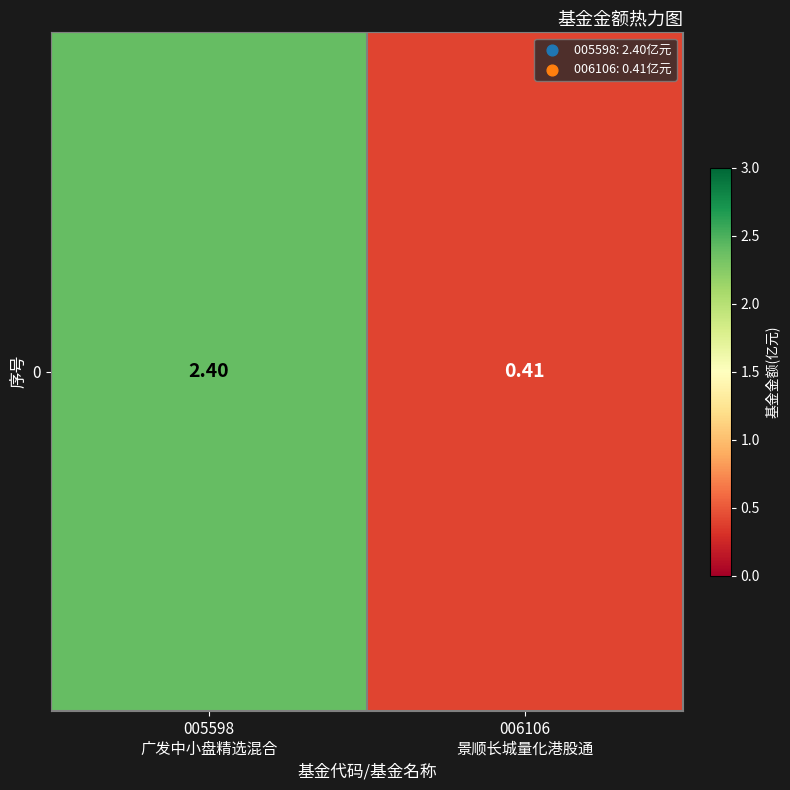

Reading left to right, what are all the values shown in this chart?

005598
广发中小盘精选混合=2.4	006106
景顺长城量化港股通=0.4